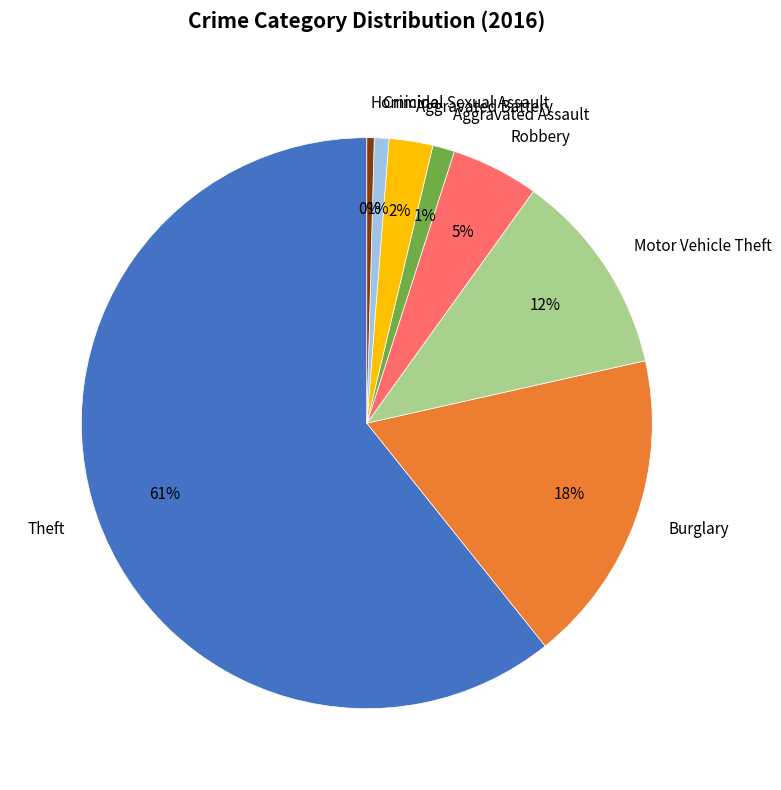

Is the sum of Aggravated Assault and Burglary greater than half?

No